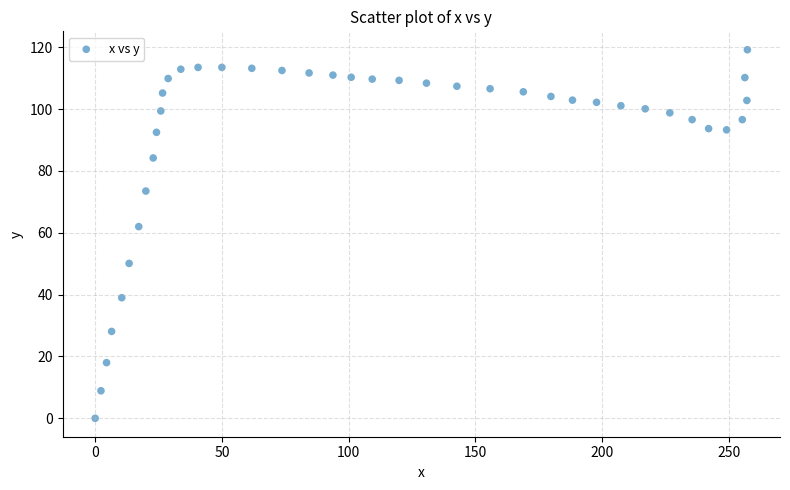

What is the range of Y values (max minus min)?

119.2